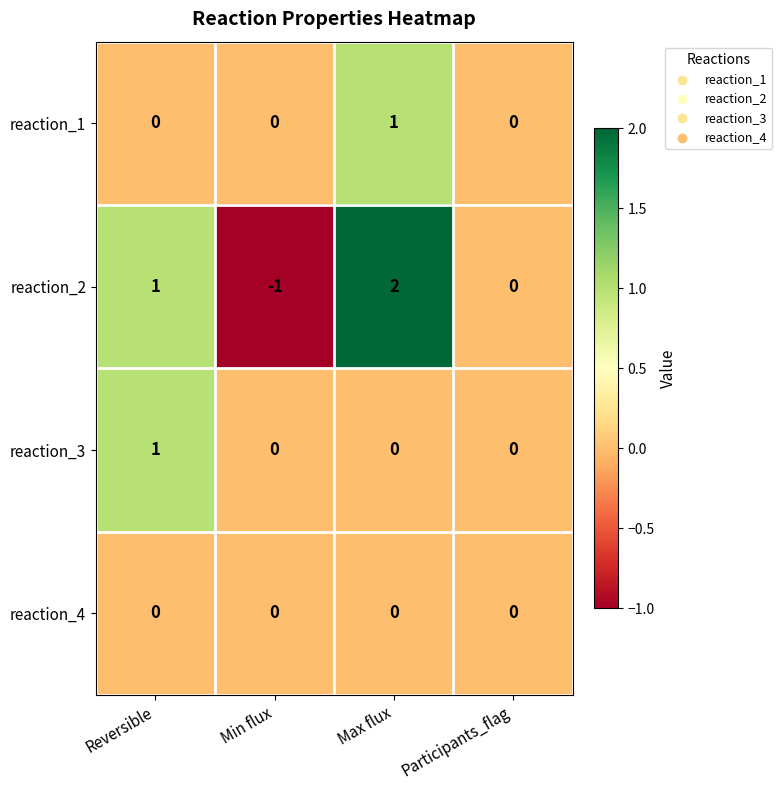

How many distinct data groups are displayed?

4